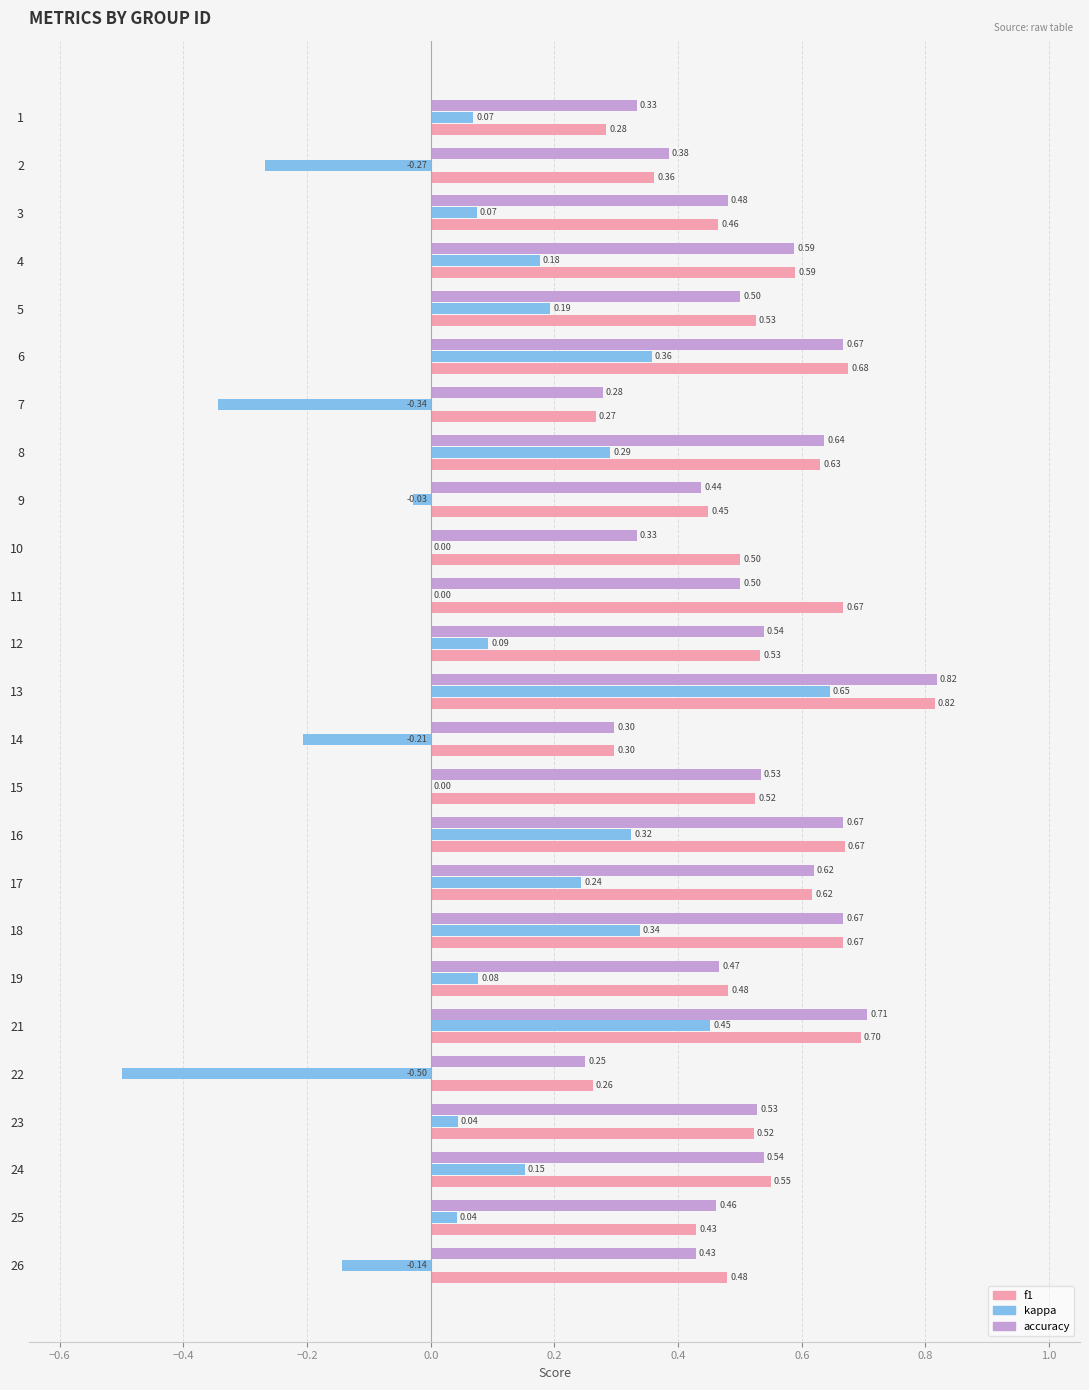

Between 14 and 16, which series saw the biggest shift?

kappa